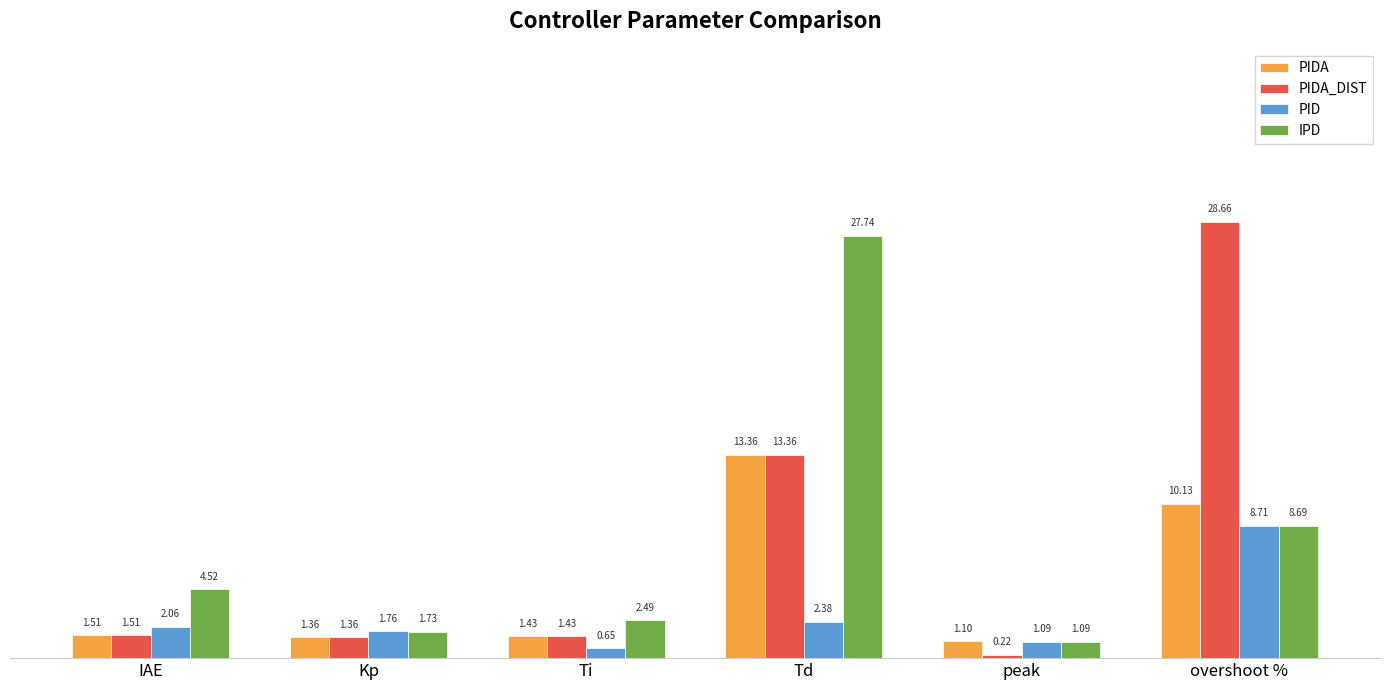

List the labels in order of IPD value, smallest first.

peak, Kp, Ti, IAE, overshoot %, Td